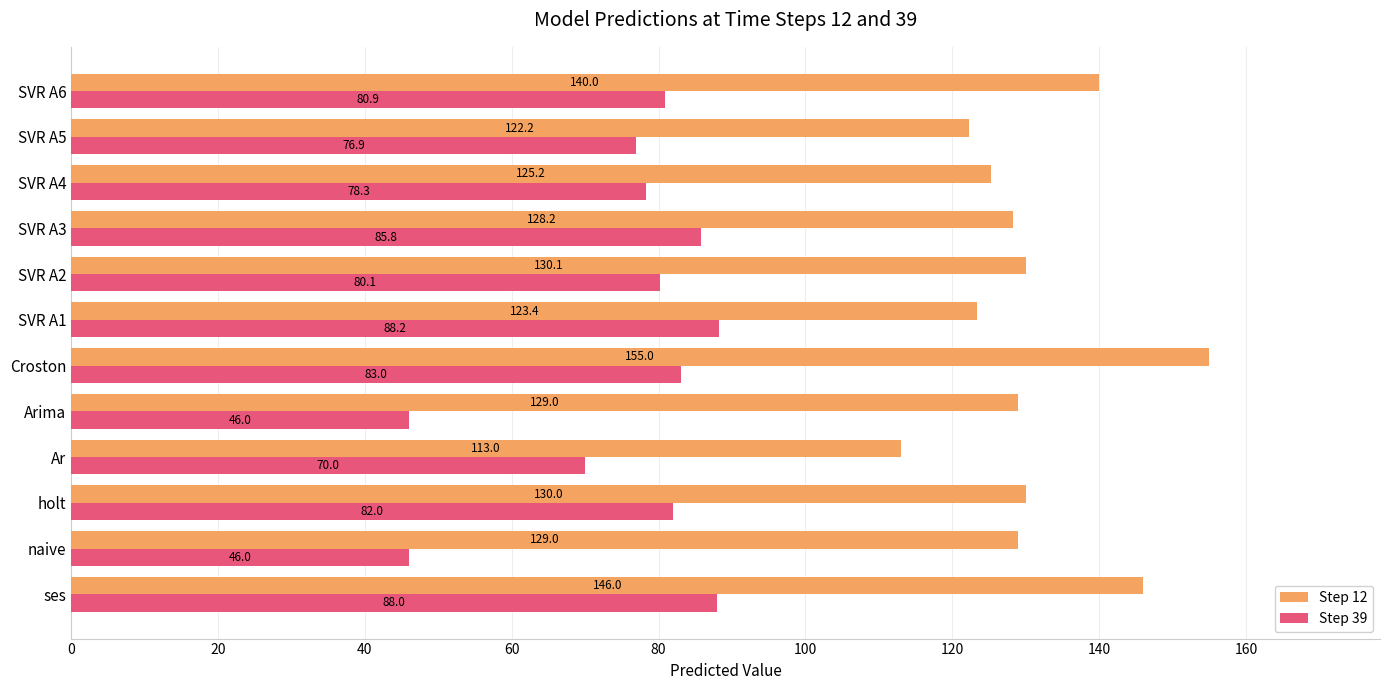

How many series are shown in this chart?

2